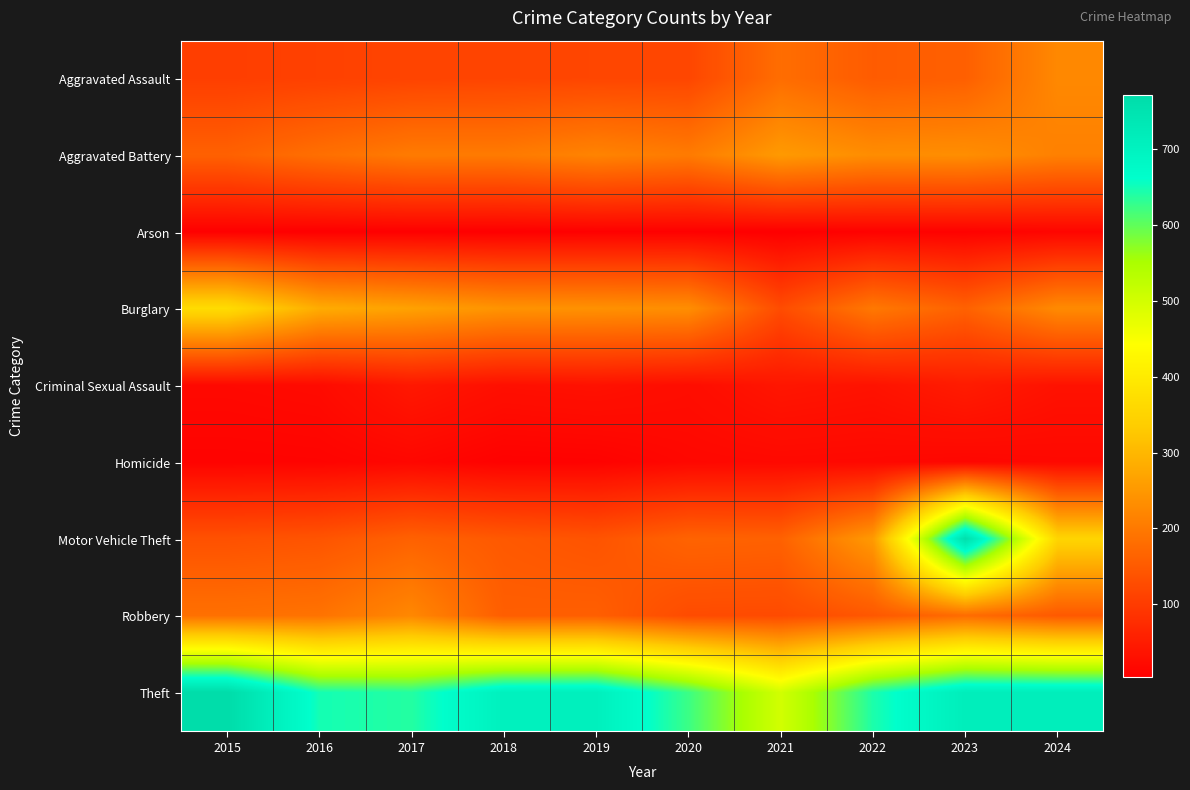

Reading left to right, extract all data points from this chart.

Aggravated Assault: 2015=105	2016=109	2017=114	2018=116	2019=118	2020=118	2021=181	2022=152	2023=159	2024=224
Aggravated Battery: 2015=161	2016=184	2017=203	2018=202	2019=217	2020=203	2021=253	2022=232	2023=234	2024=212
Arson: 2015=5	2016=4	2017=5	2018=4	2019=6	2020=6	2021=4	2022=8	2023=8	2024=13
Burglary: 2015=368	2016=282	2017=265	2018=242	2019=239	2020=234	2021=127	2022=199	2023=162	2024=228
Criminal Sexual Assault: 2015=19	2016=22	2017=43	2018=30	2019=33	2020=26	2021=40	2022=35	2023=49	2024=34
Homicide: 2015=10	2016=11	2017=16	2018=8	2019=9	2020=17	2021=19	2022=18	2023=15	2024=18
Motor Vehicle Theft: 2015=136	2016=141	2017=162	2018=148	2019=140	2020=165	2021=162	2022=253	2023=761	2024=352
Robbery: 2015=186	2016=190	2017=223	2018=156	2019=157	2020=126	2021=125	2022=146	2023=179	2024=148
Theft: 2015=771	2016=648	2017=638	2018=705	2019=708	2020=623	2021=500	2022=643	2023=715	2024=714